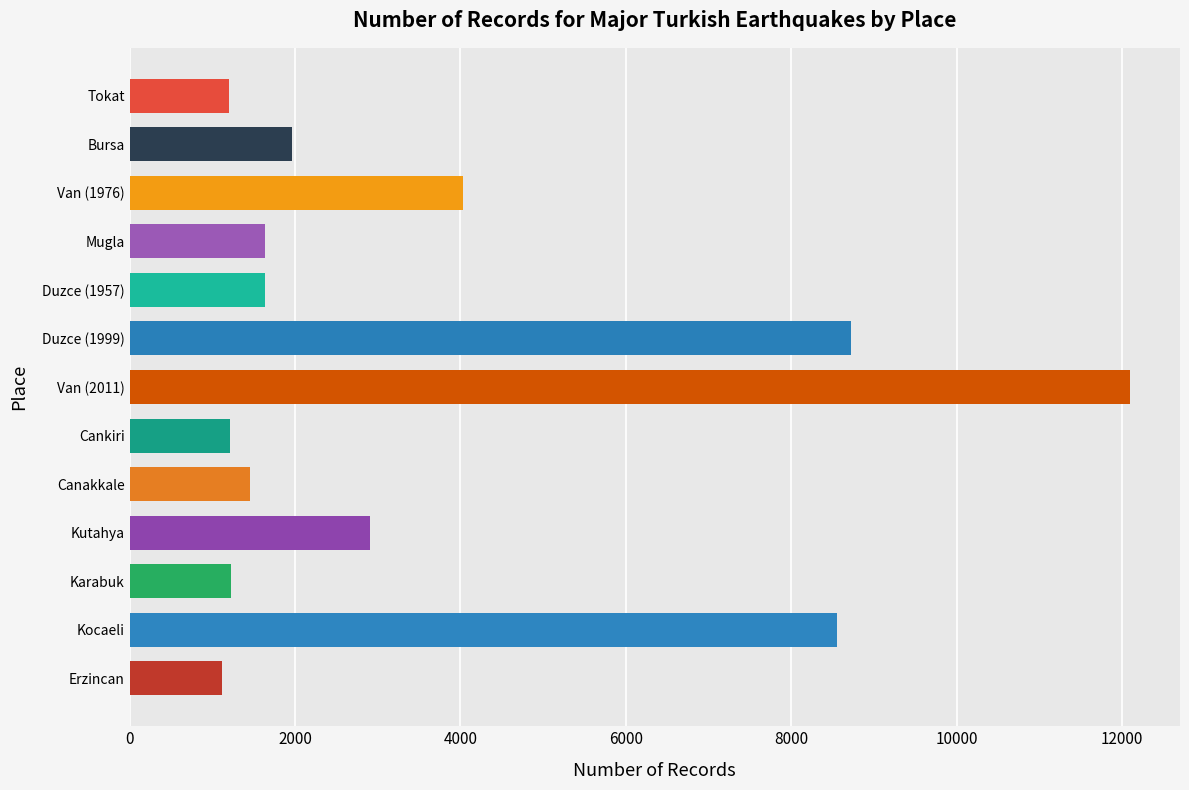

What is the sum of all values?

47758